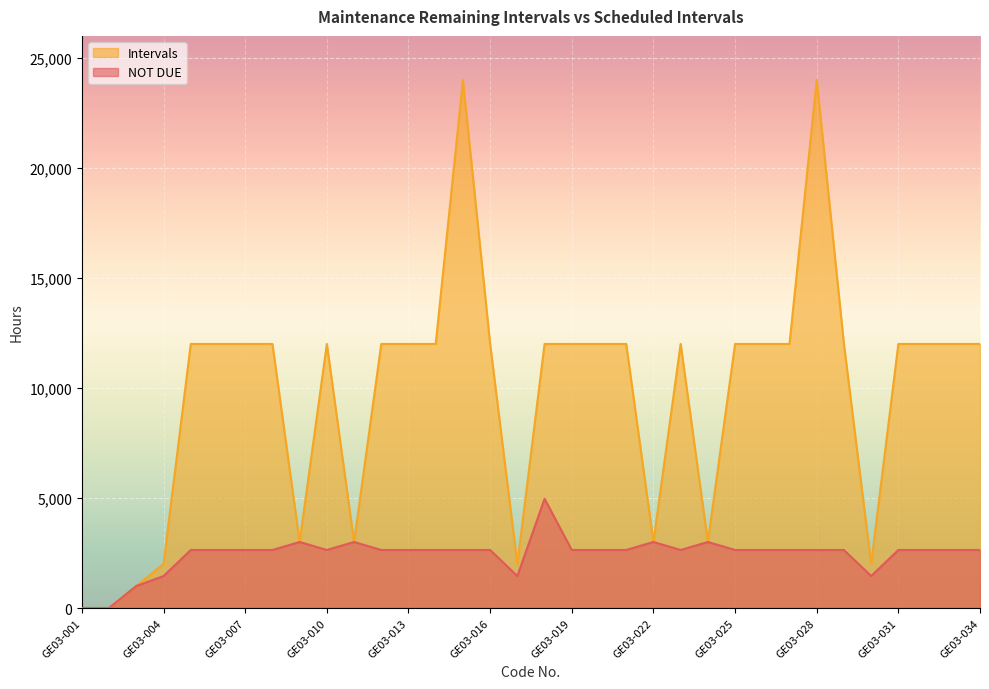

List the series in order of their overall mean, lowest first.

NOT DUE, Intervals